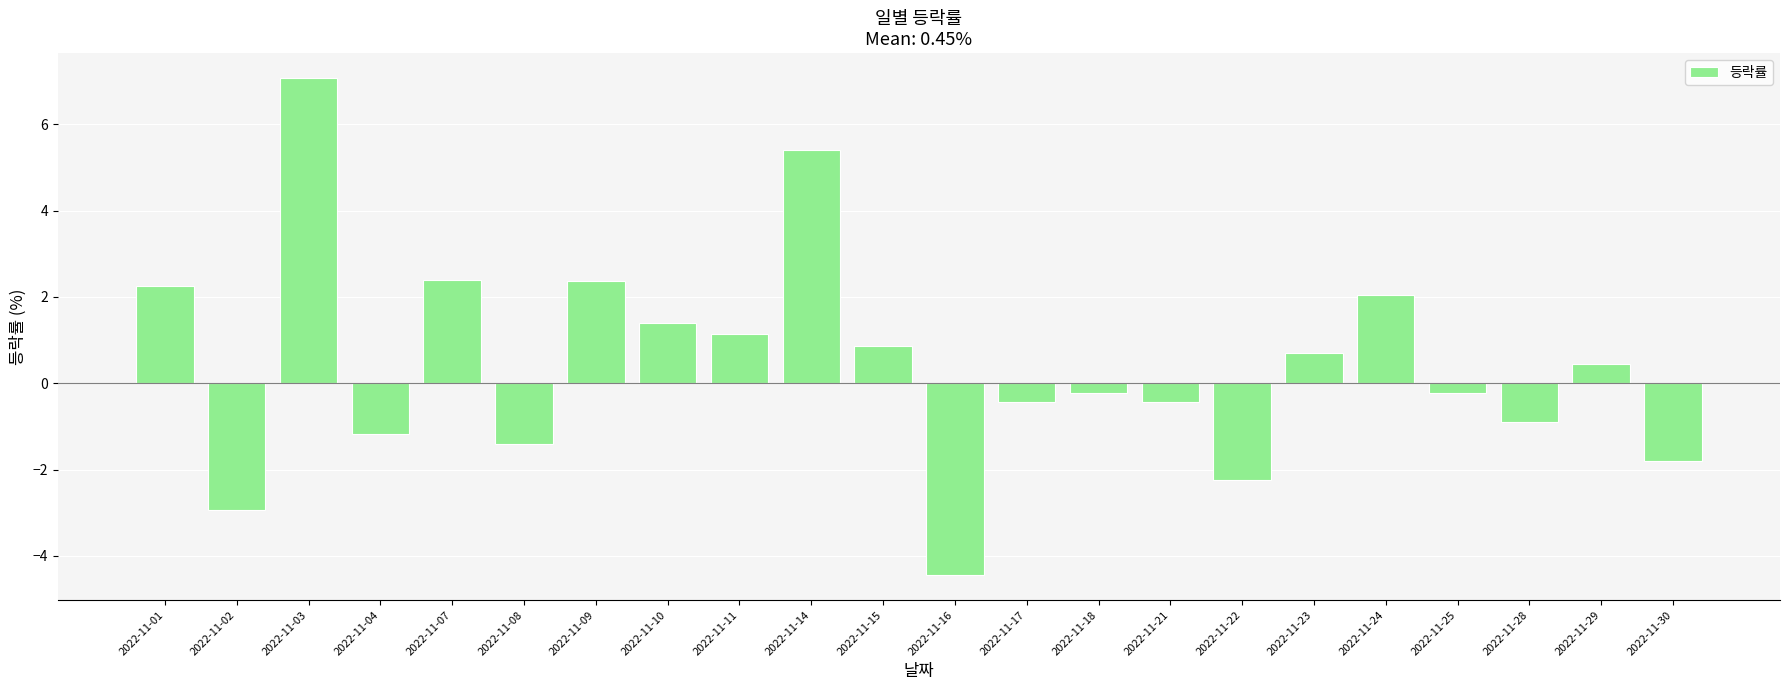

The value at 2022-11-23 is 1.1. True or false?

False